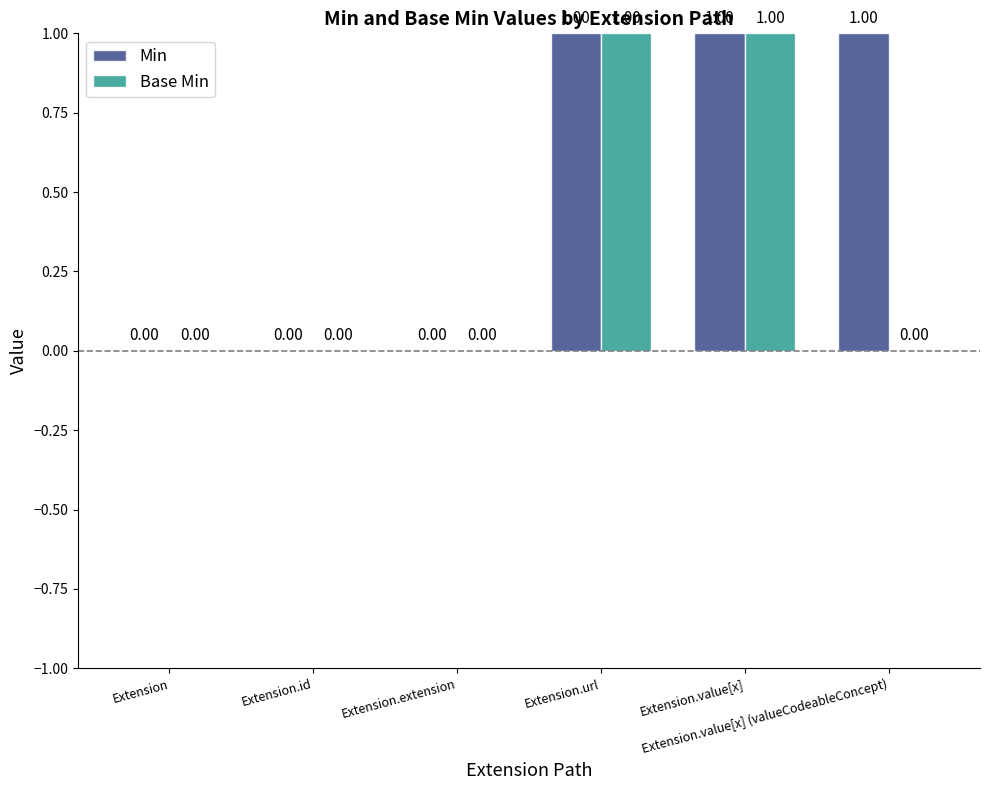

What is the sum of all Min values?

3